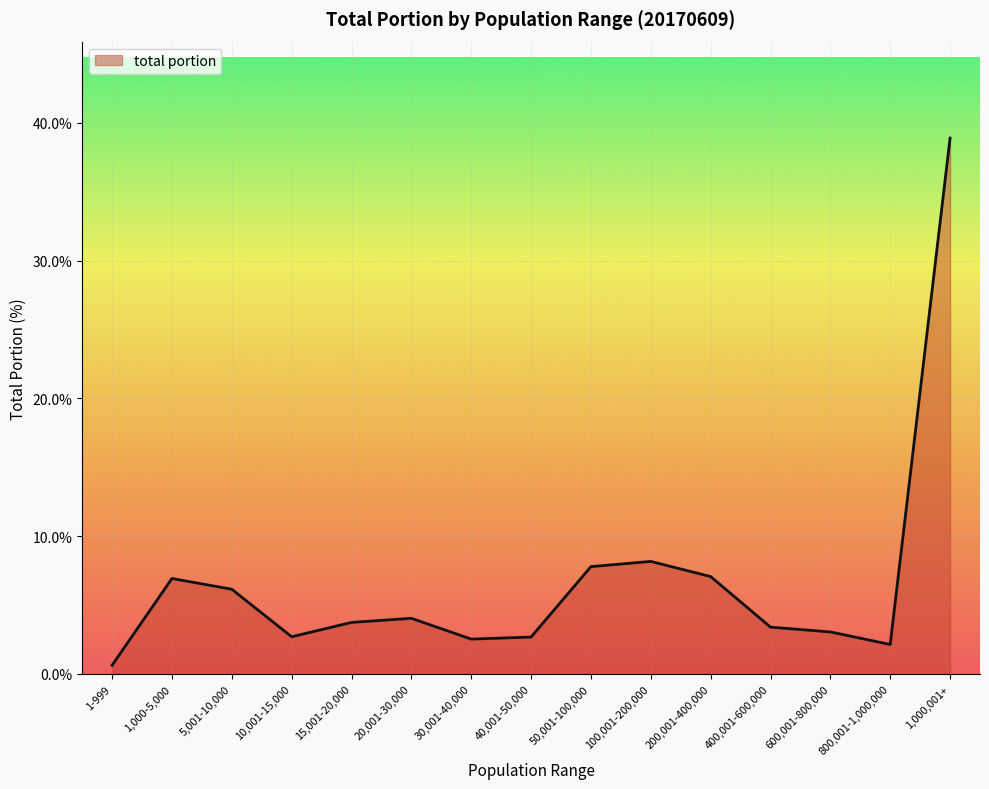

Read the value at 1,000,001+.

38.9